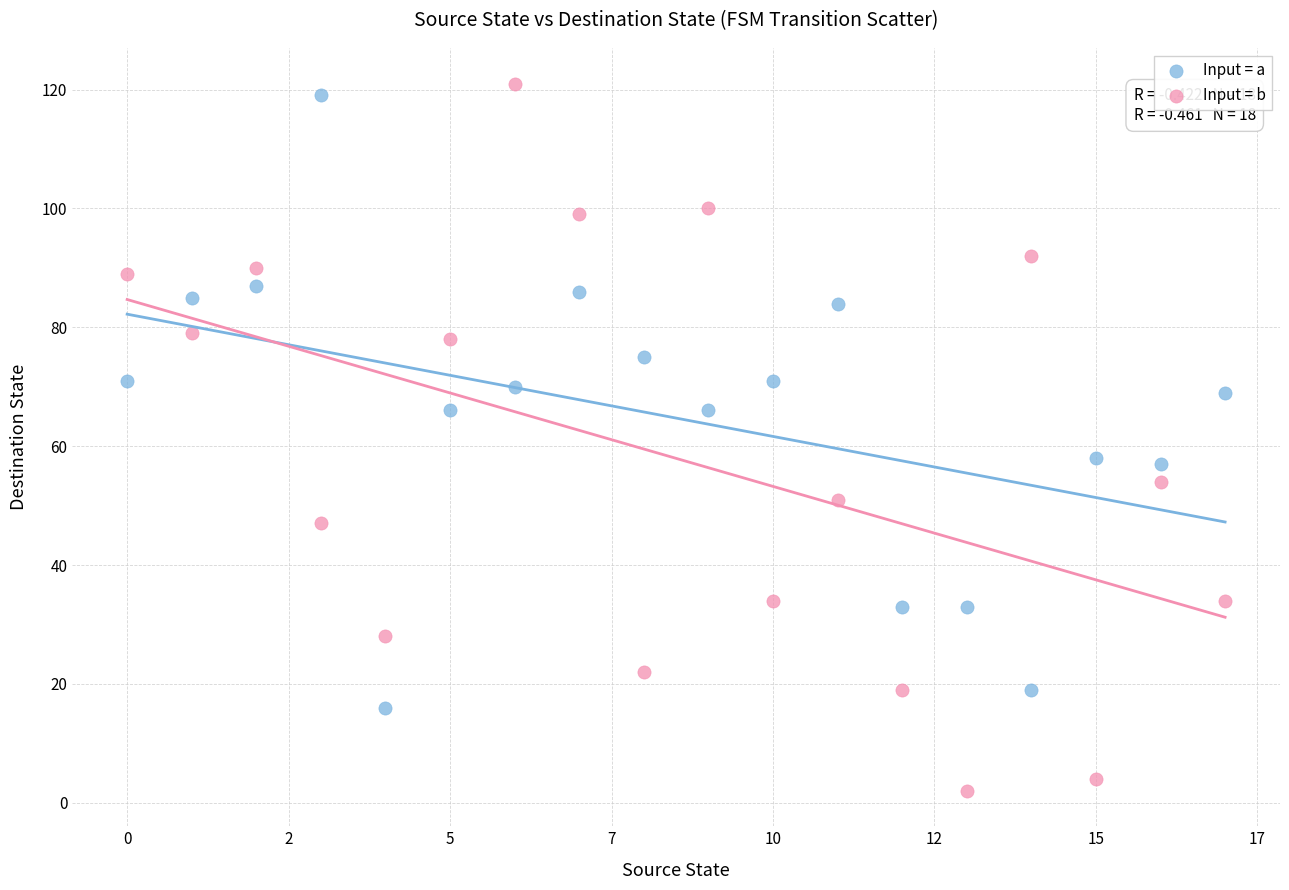

What are all the series names shown in the legend?

Input = a, Input = b